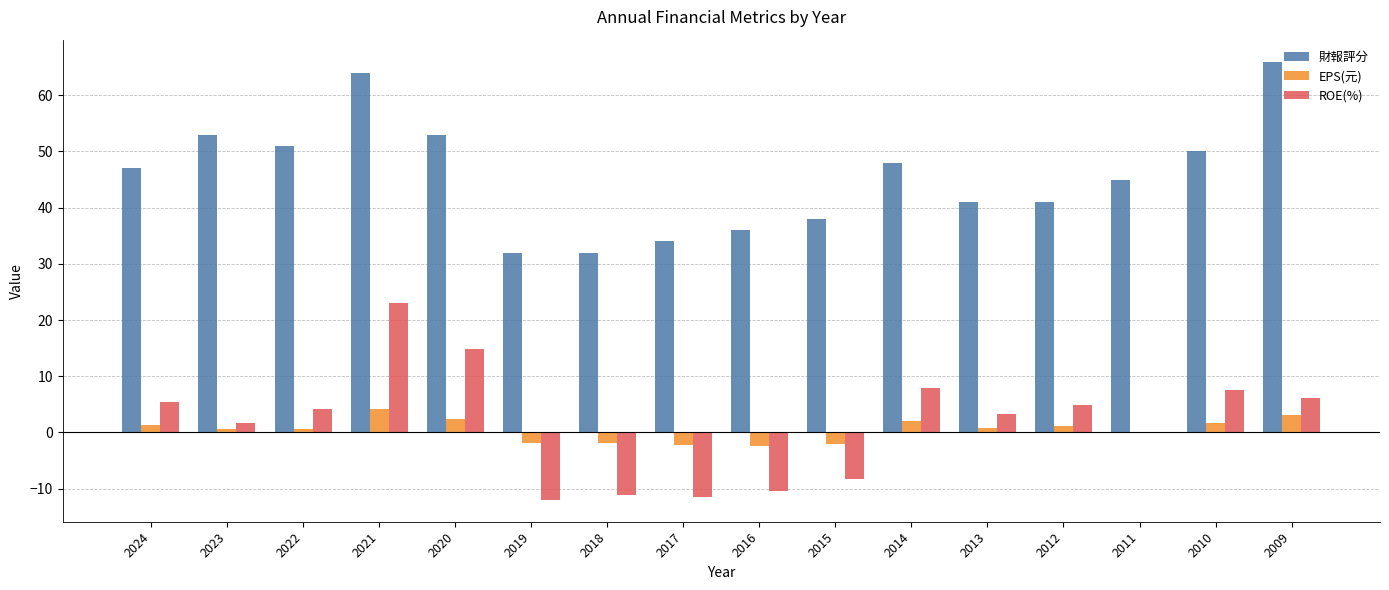

What is the sum of all ROE(%) values?

25.9